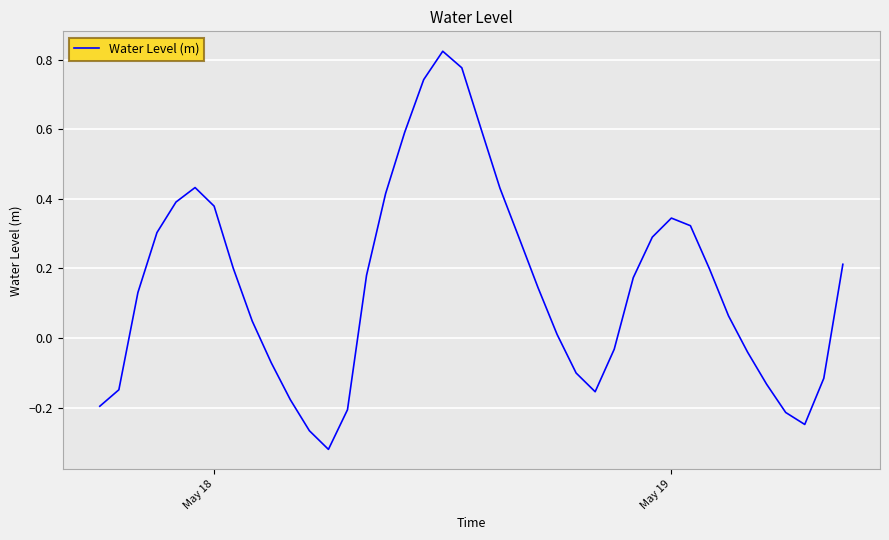

Reading left to right, extract all data points from this chart.

-0.2	-0.1	0.1	0.3	0.4	0.4	0.4	0.2	0.0	-0.1	-0.2	-0.3	-0.3	-0.2	0.2	0.4	0.6	0.7	0.8	0.8	0.6	0.4	0.3	0.1	0.0	-0.1	-0.2	-0.0	0.2	0.3	0.3	0.3	0.2	0.1	-0.0	-0.1	-0.2	-0.2	-0.1	0.2